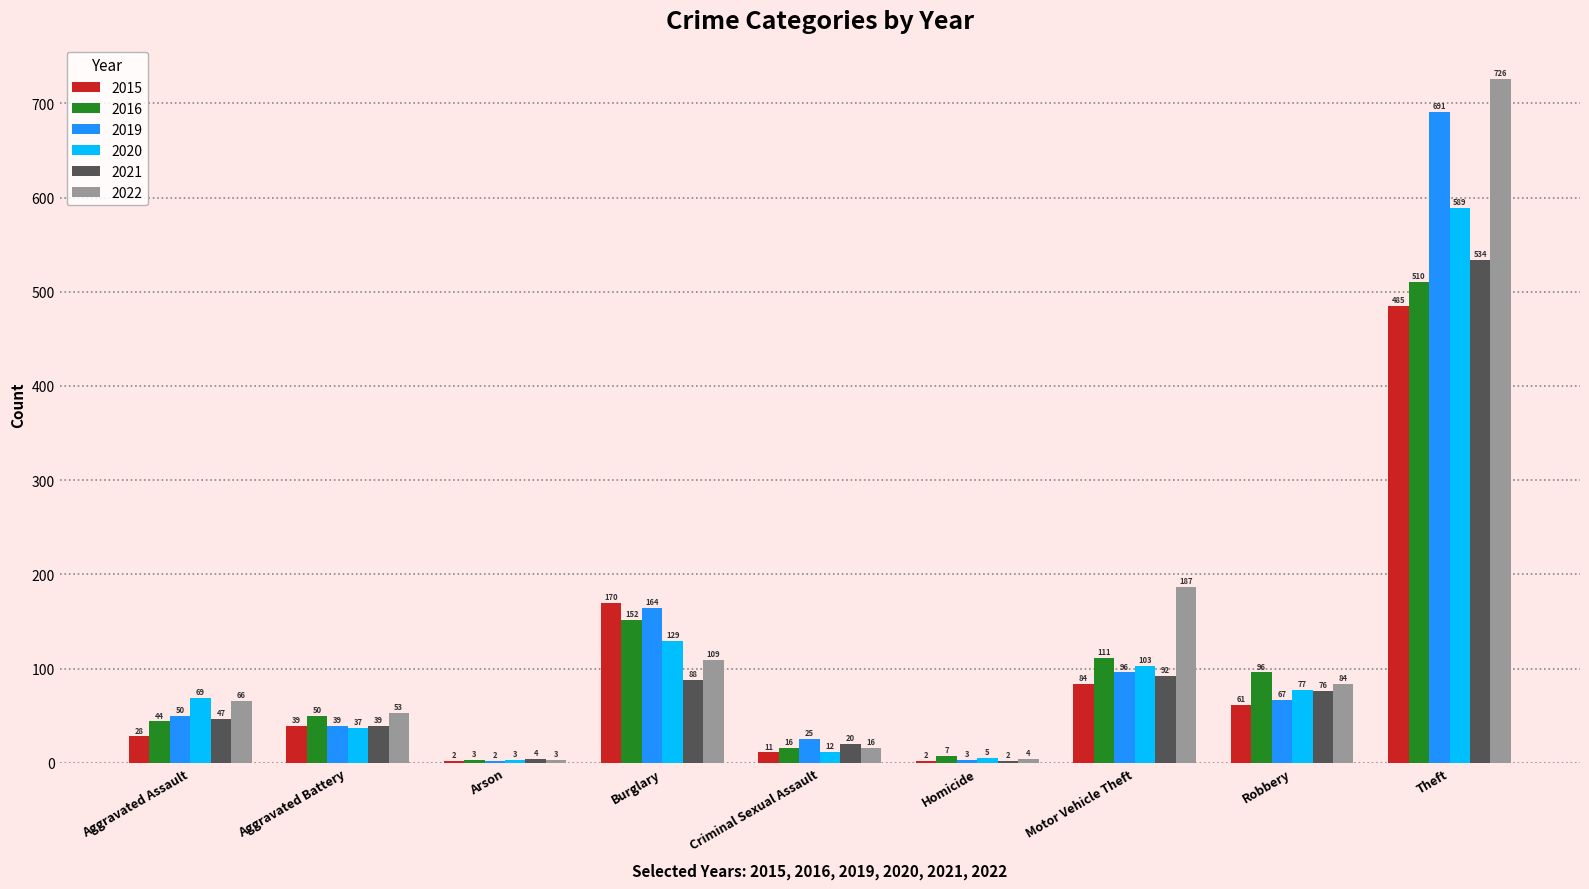

Which series has the largest total across all categories?

2022